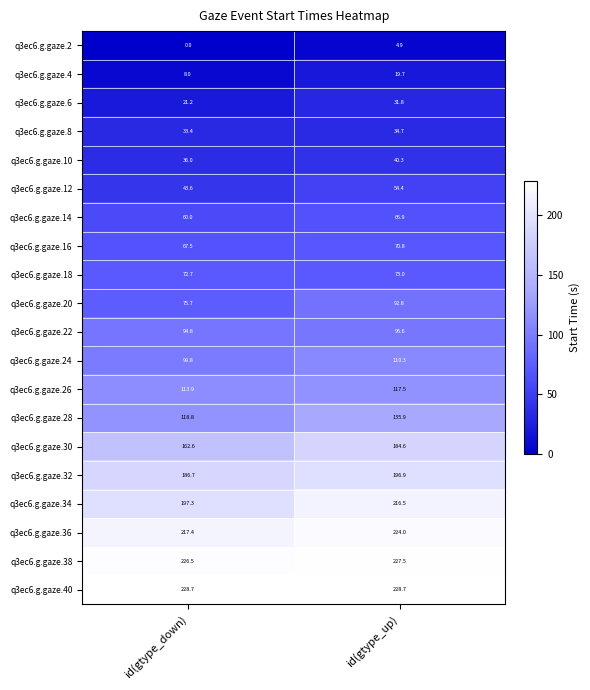

Rank the series by their maximum value, from lowest to highest.

q3ec6.g.gaze.2, q3ec6.g.gaze.4, q3ec6.g.gaze.6, q3ec6.g.gaze.8, q3ec6.g.gaze.10, q3ec6.g.gaze.12, q3ec6.g.gaze.14, q3ec6.g.gaze.16, q3ec6.g.gaze.18, q3ec6.g.gaze.20, q3ec6.g.gaze.22, q3ec6.g.gaze.24, q3ec6.g.gaze.26, q3ec6.g.gaze.28, q3ec6.g.gaze.30, q3ec6.g.gaze.32, q3ec6.g.gaze.34, q3ec6.g.gaze.36, q3ec6.g.gaze.38, q3ec6.g.gaze.40